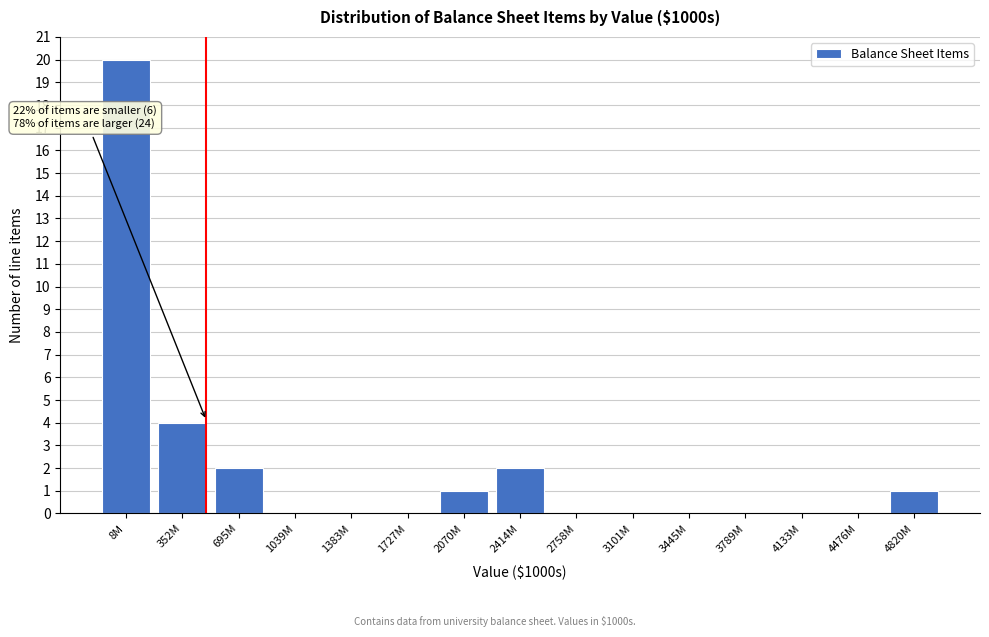

Reading left to right, what are all the values shown in this chart?

8M=20	352M=4	695M=2	1039M=0	1383M=0	1727M=0	2070M=1	2414M=2	2758M=0	3101M=0	3445M=0	3789M=0	4133M=0	4476M=0	4820M=1